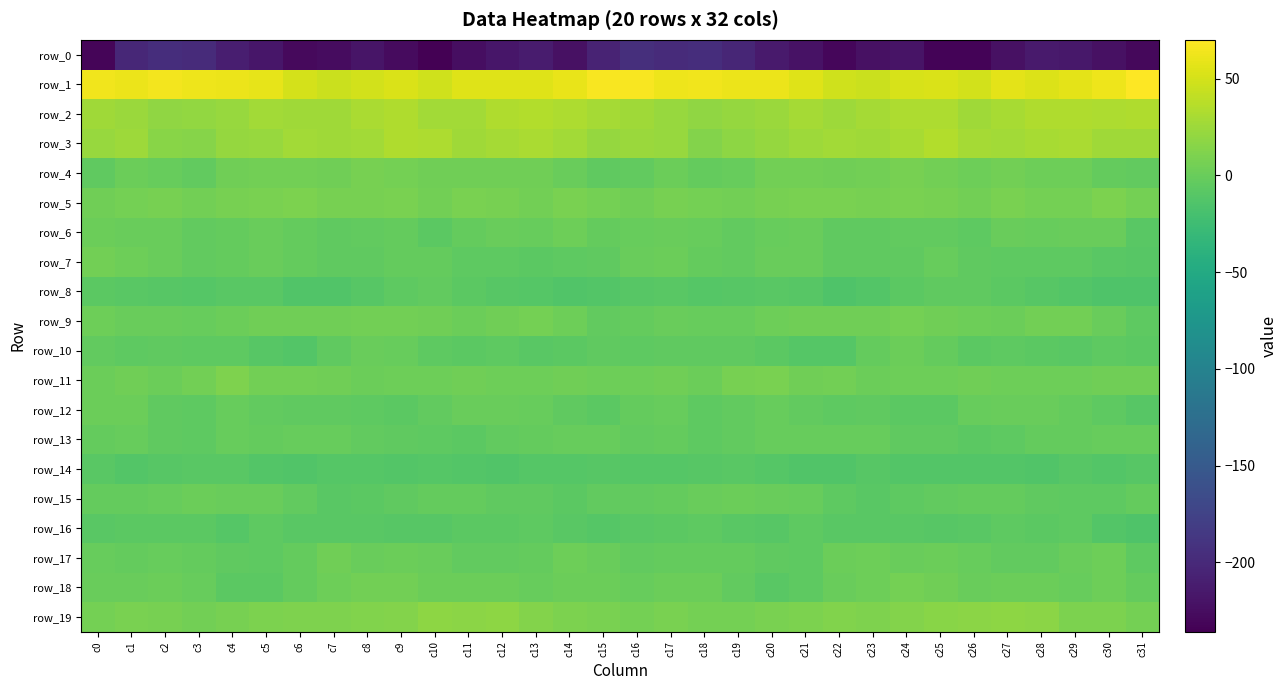

At which label is row_14 closest to -10?

c20